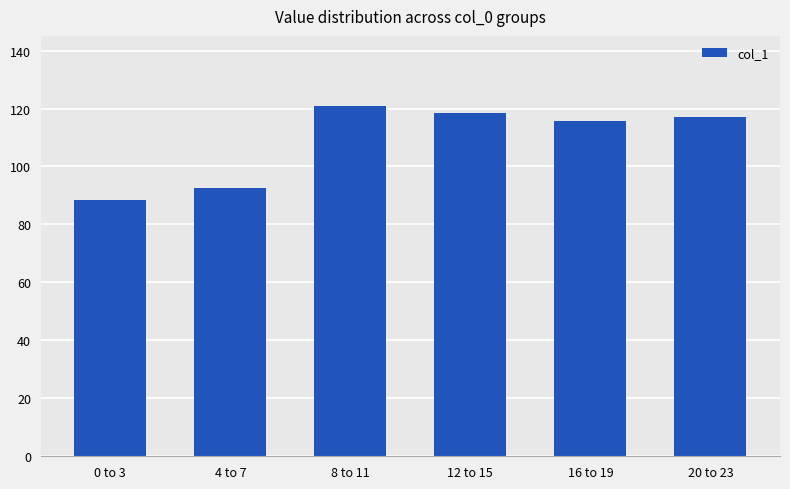

What position from the left is 20 to 23?

6